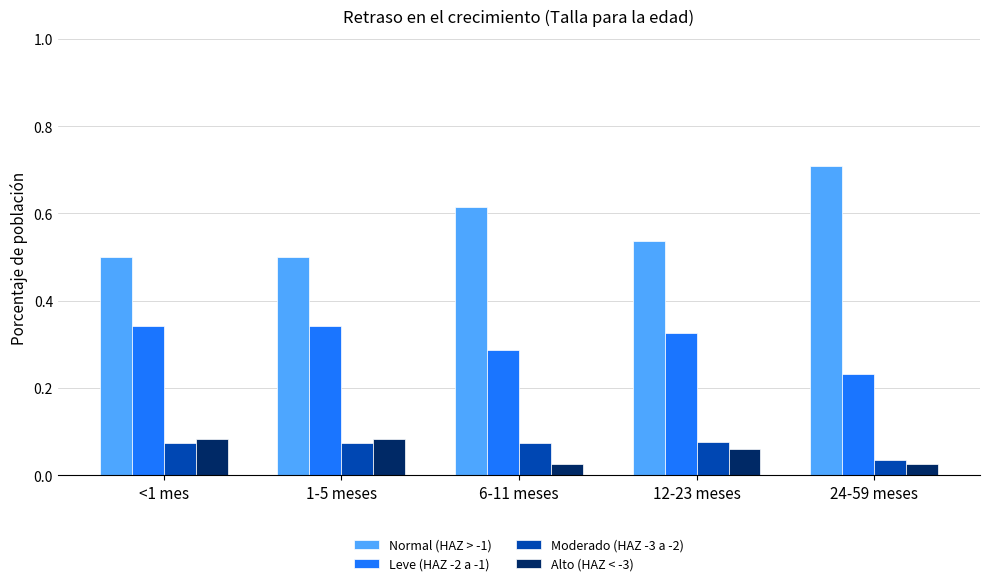

What is the sum of all Leve (HAZ -2 a -1) values?

1.5